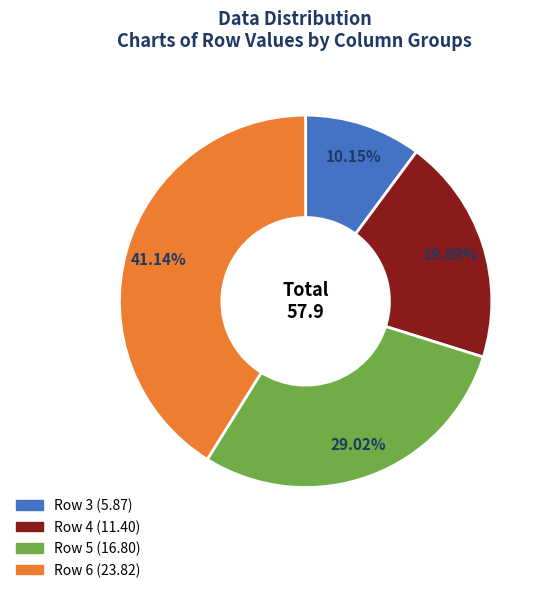

Between Row 3 and Row 6, which is larger?

Row 6